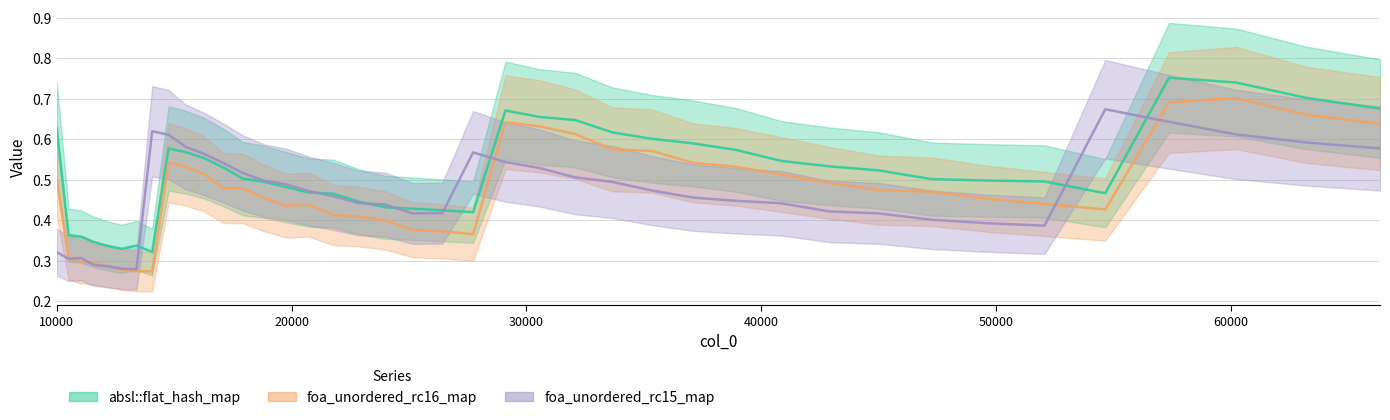

What is the sum of all absl::flat_hash_map values?

20.6